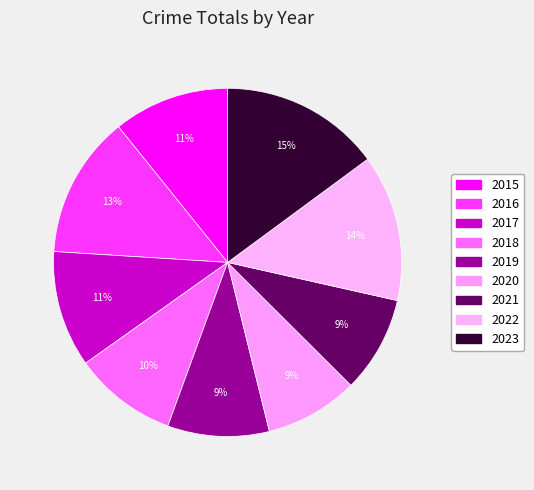

Which slice is the largest?

2023